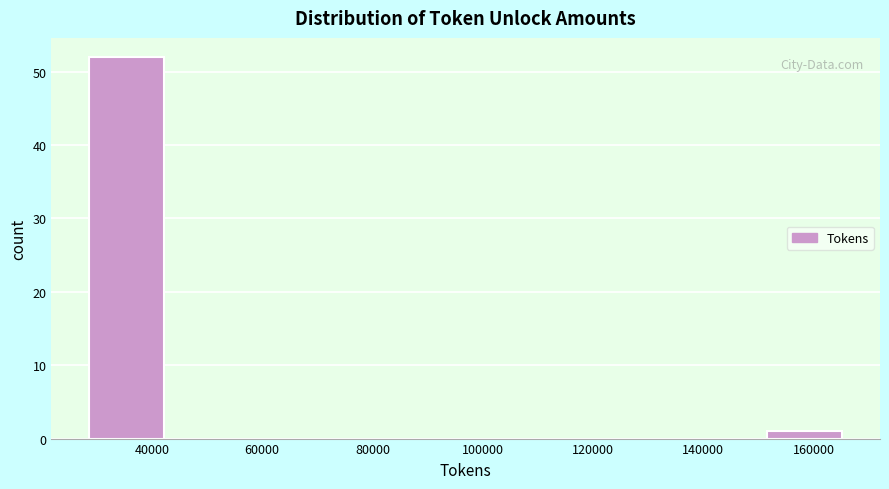

Reading left to right, list every bar in this chart as the range it spans on the x-axis followed by its height. Neither the bar edges nor the heights are printed on the chart, so give them approximately, as read against the axes.

28000 to 42000: 52
42000 to 56000: 0
56000 to 70000: 0
70000 to 84000: 0
84000 to 96000: 0
96000 to 110000: 0
110000 to 124000: 0
124000 to 138000: 0
138000 to 152000: 0
152000 to 166000: 1